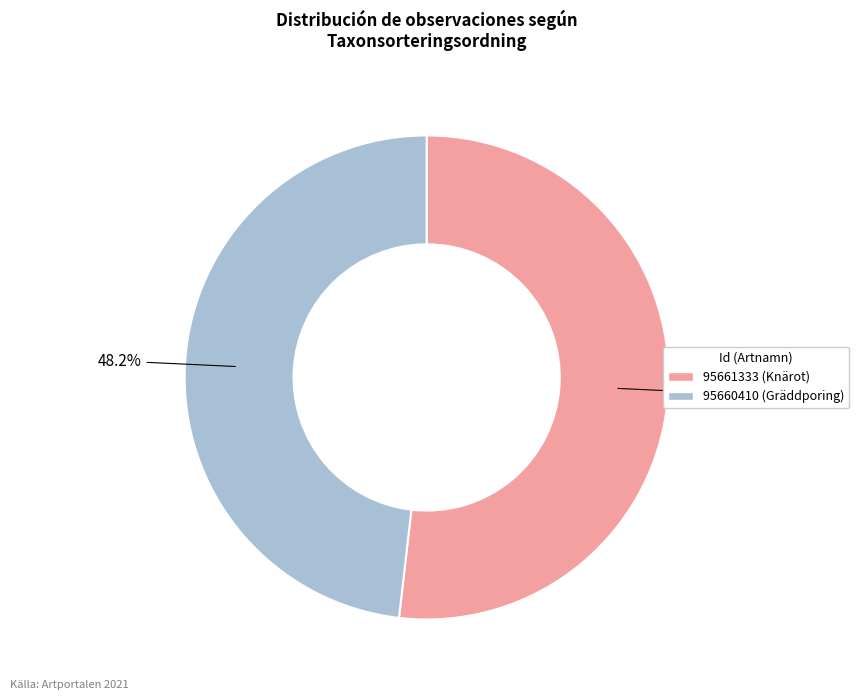

Which slice represents more than half of the pie?

95661333